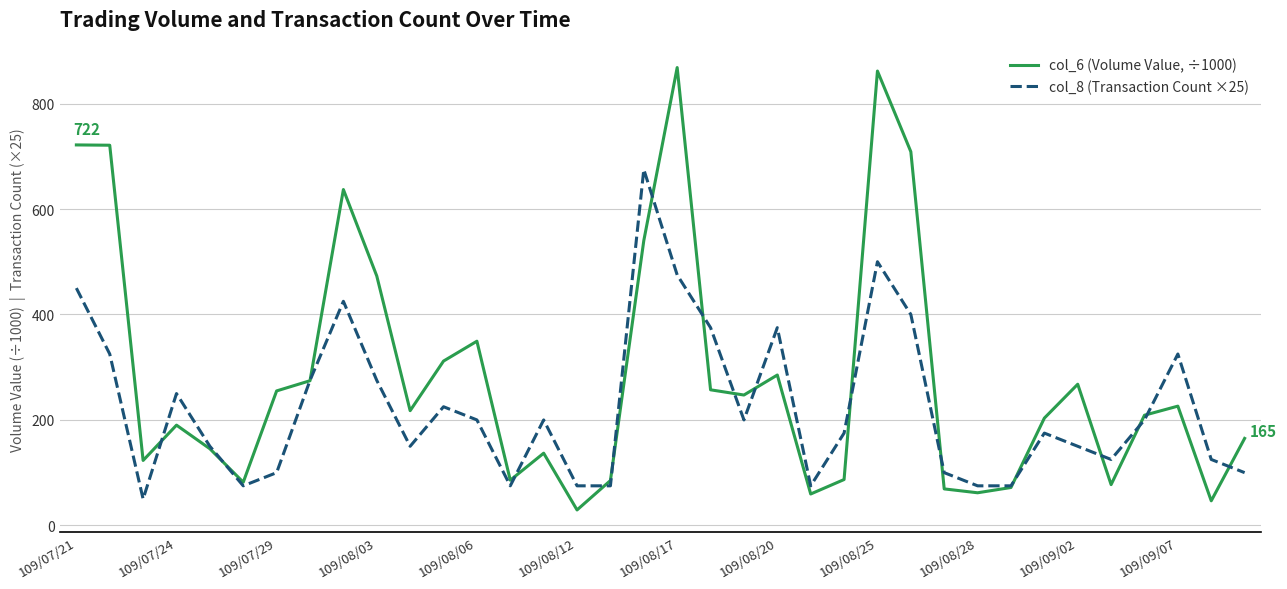

Which series has the largest range (max minus min)?

col_6 (Volume Value, ÷1000)